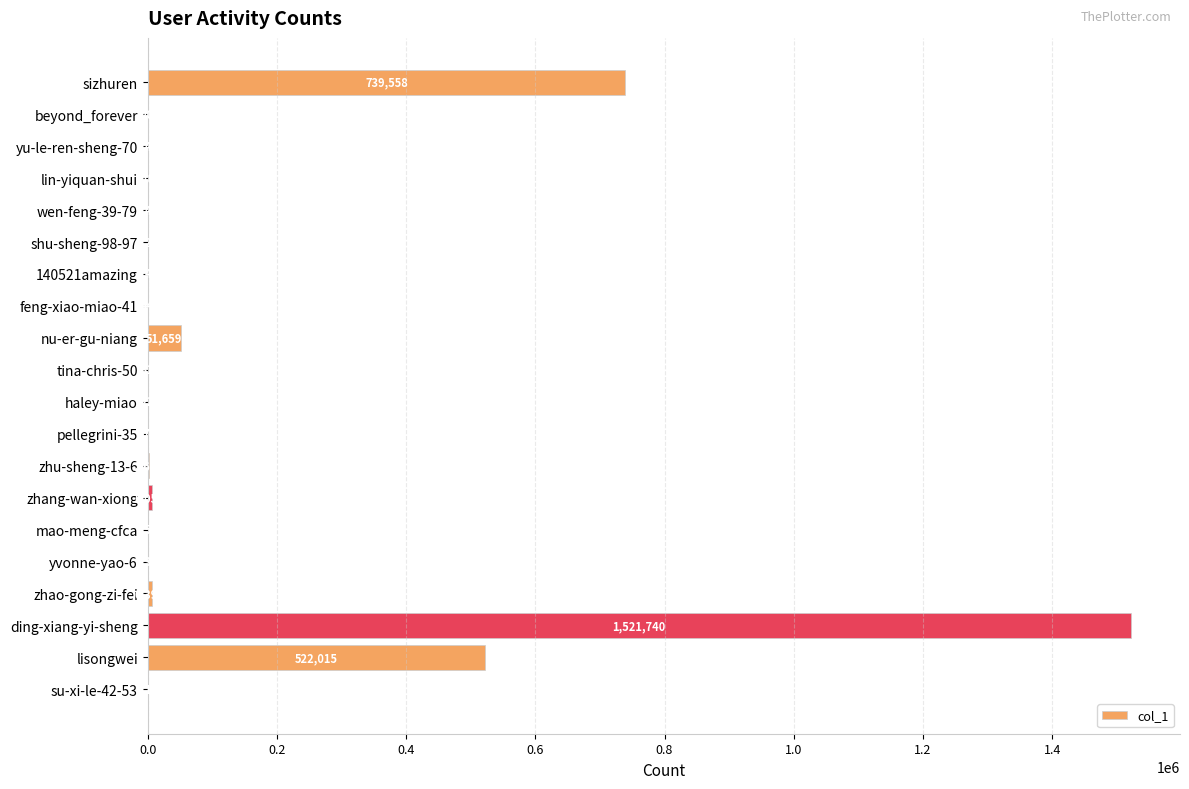

Is it true that the value at lisongwei is 522015?

True